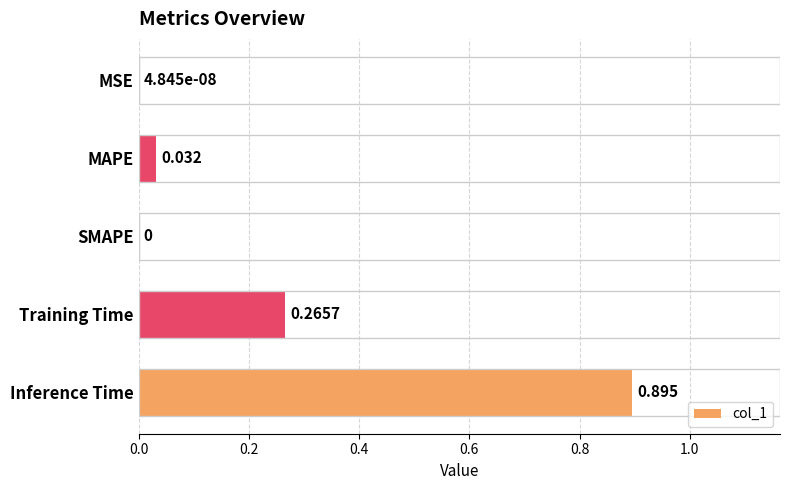

Between MAPE and SMAPE, which is larger?

MAPE